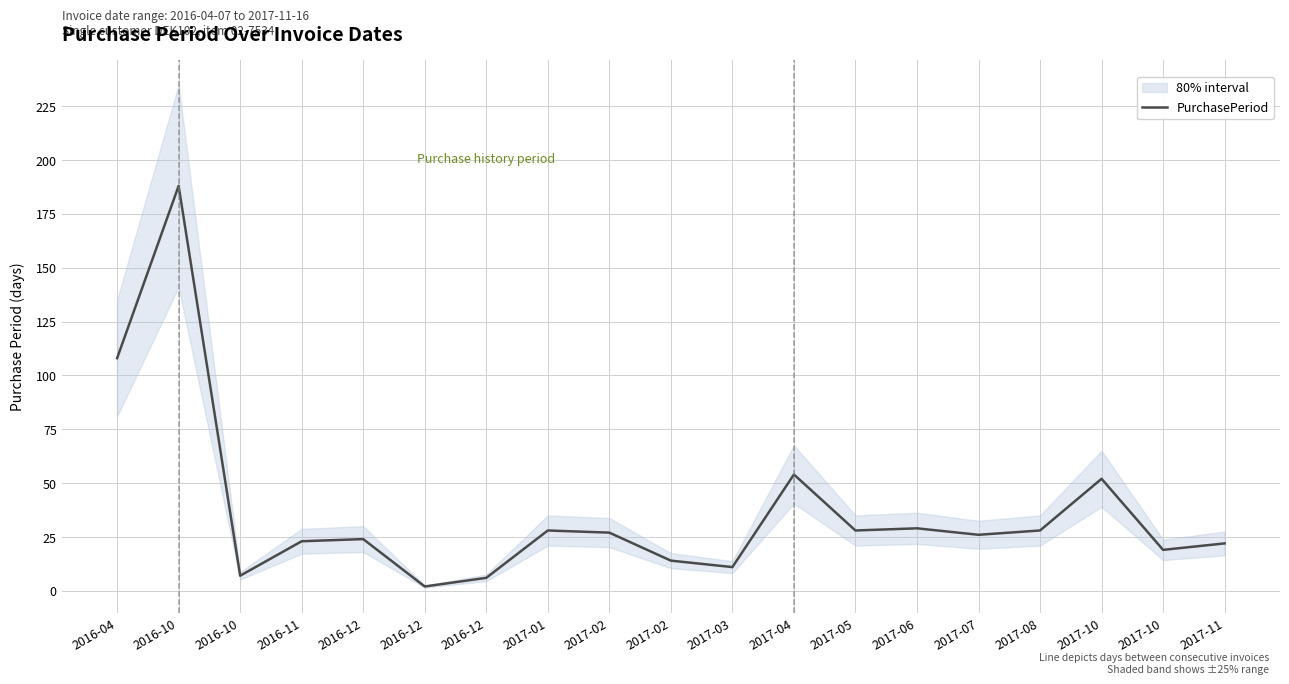

How many values are below 26?

9